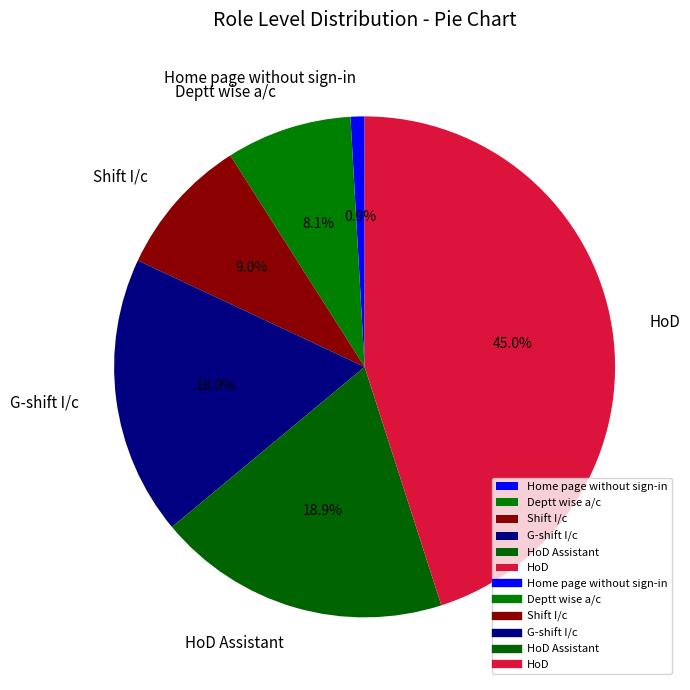

How many segments does this pie chart have?

6